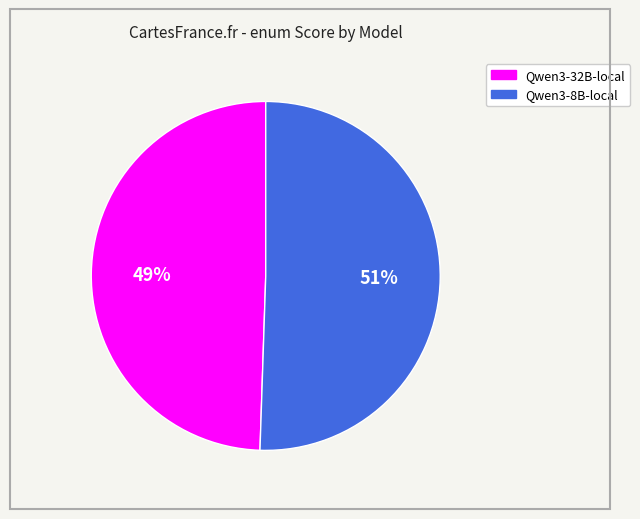

Count the number of slices in the pie.

2